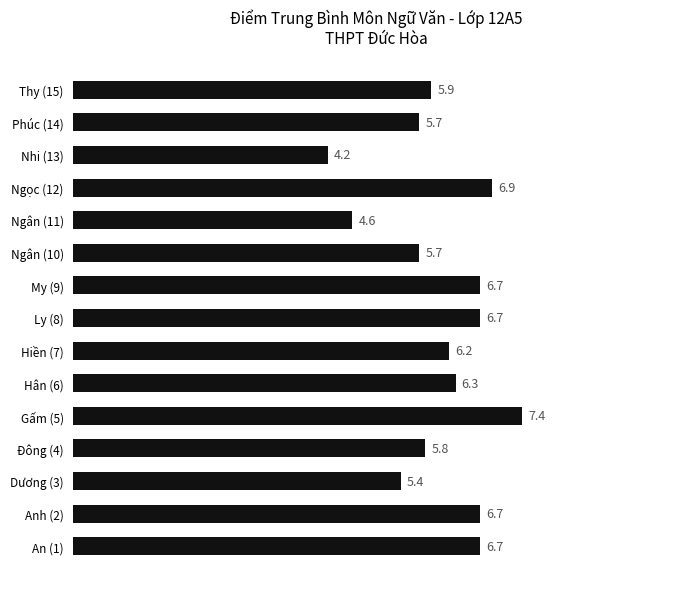

True or false: the data shows 11.7 at An (1).

False